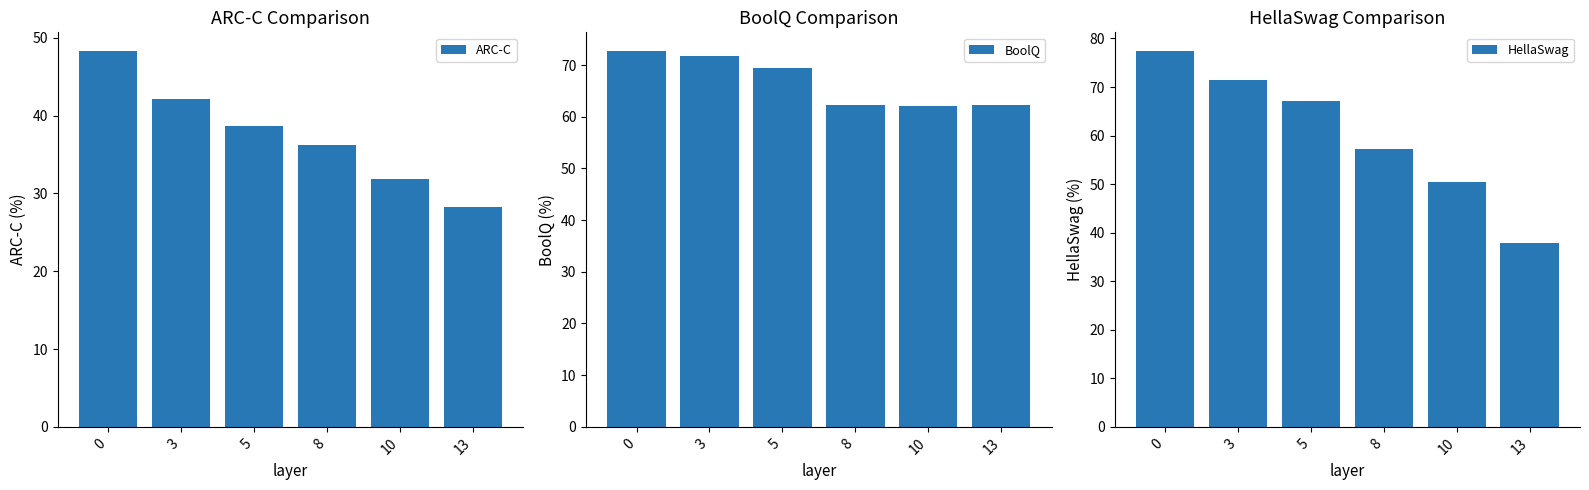

Reading left to right, what are all the values shown in this chart?

ARC-C: 0=48.3	3=42.2	5=38.7	8=36.2	10=31.9	13=28.3
BoolQ: 0=72.7	3=71.7	5=69.5	8=62.2	10=62.1	13=62.2
HellaSwag: 0=77.4	3=71.4	5=67.1	8=57.2	10=50.4	13=37.8